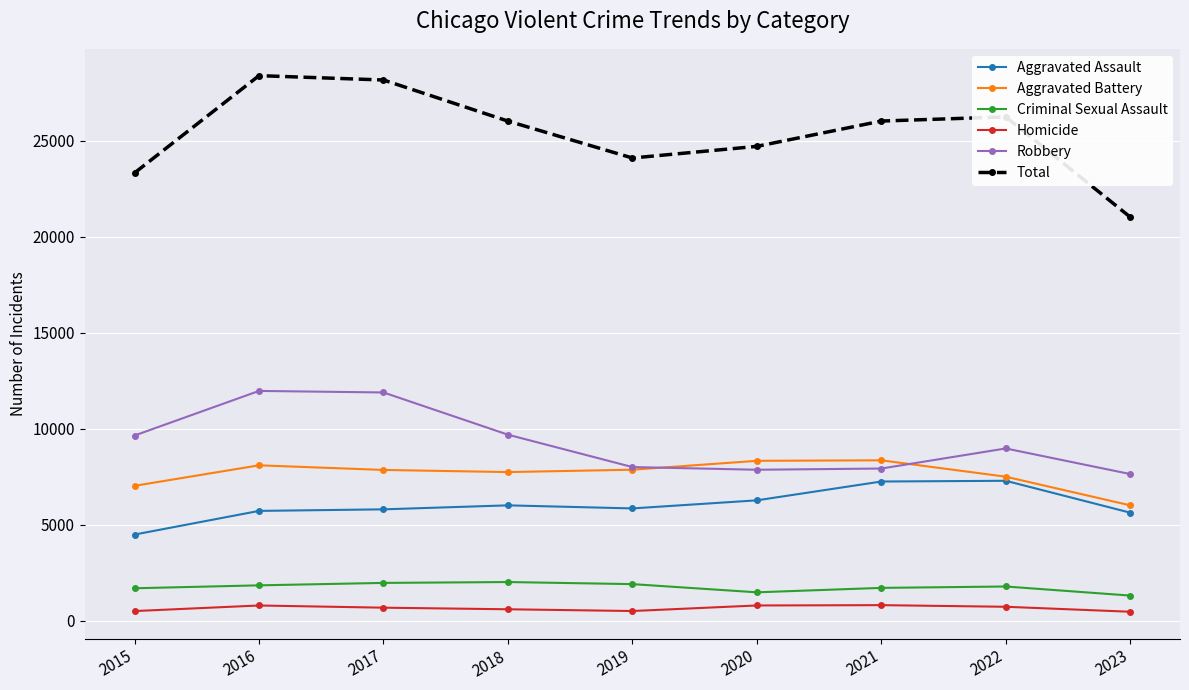

True or false: Criminal Sexual Assault and Homicide intersect in this chart.

False